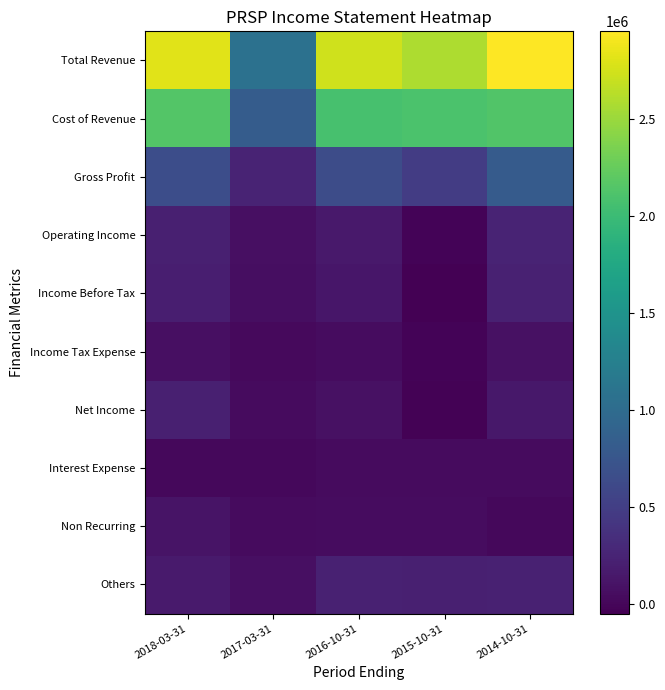

At which category does the chart reach its minimum across all series?

2015-10-31